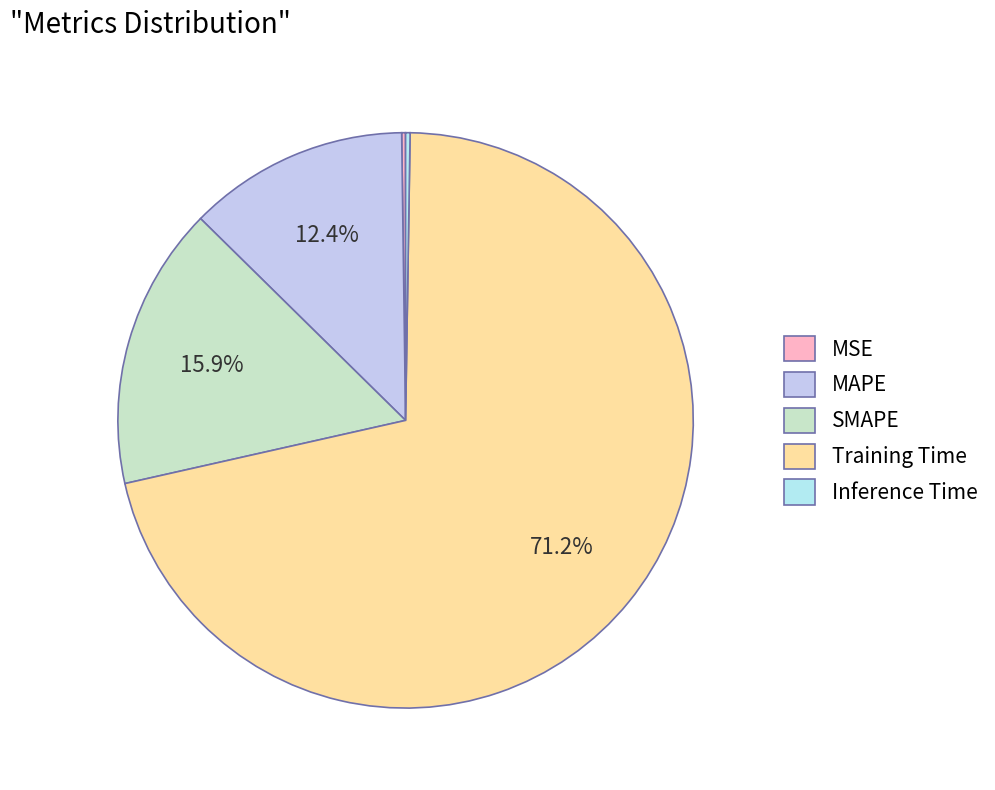

To the nearest percent, what percentage of the pie is MAPE?

12%